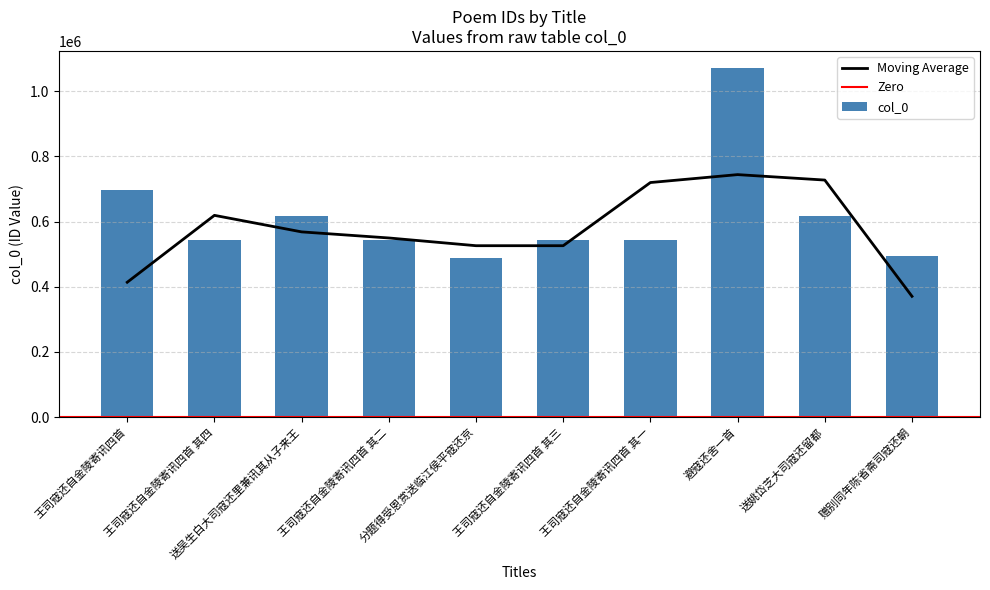

What is the value of the 4th bar from the left?

544856